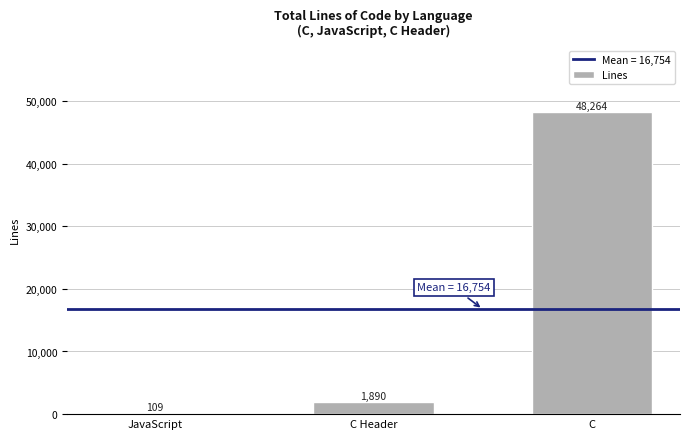

Which category has the highest value across all series?

C